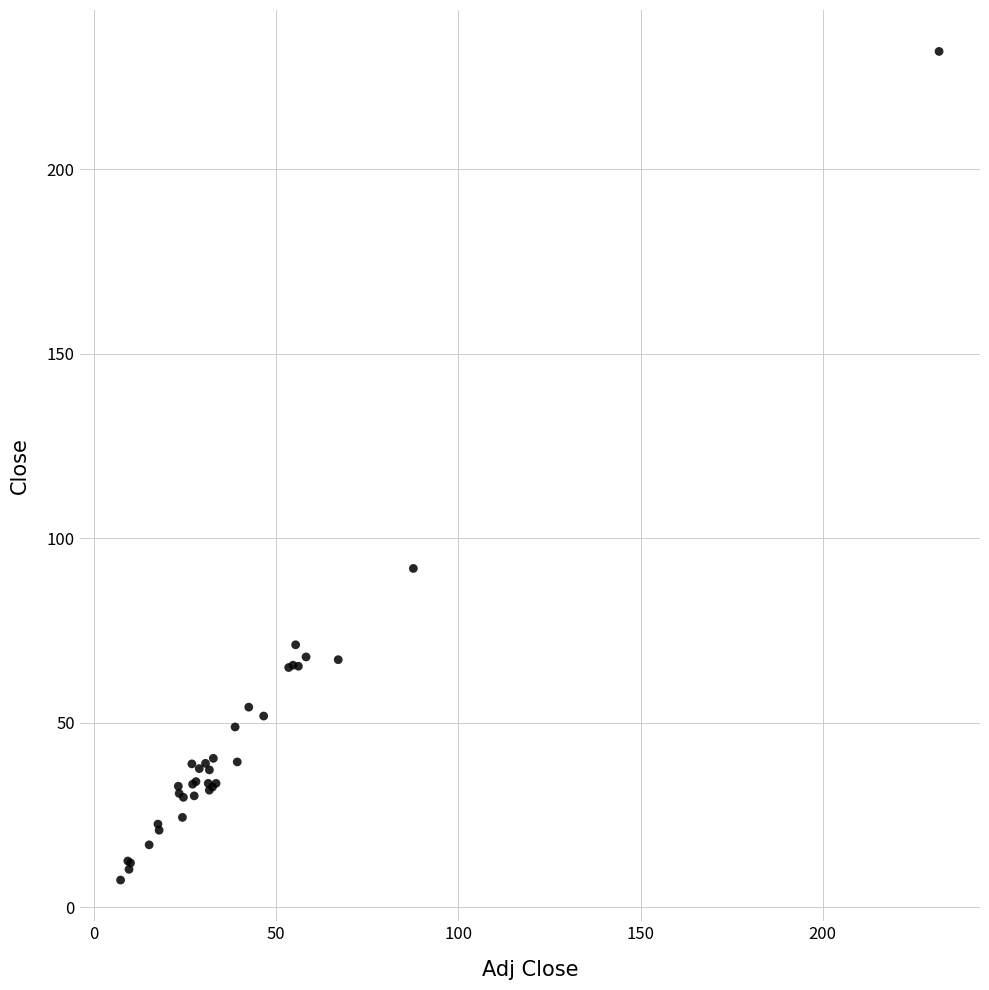

What Y value in the scatter plot is closest to 119?

91.8